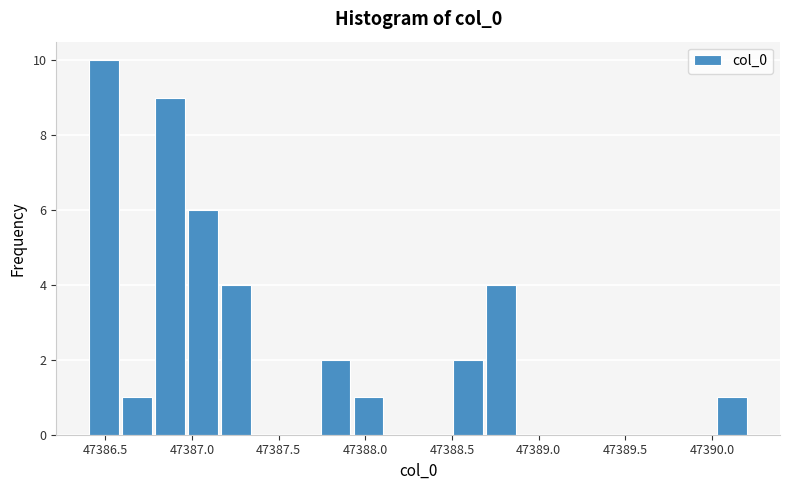

Around what value on the x-axis is the tallest bar? Give the approximate position of its centre, as read against the axis.

47386.50